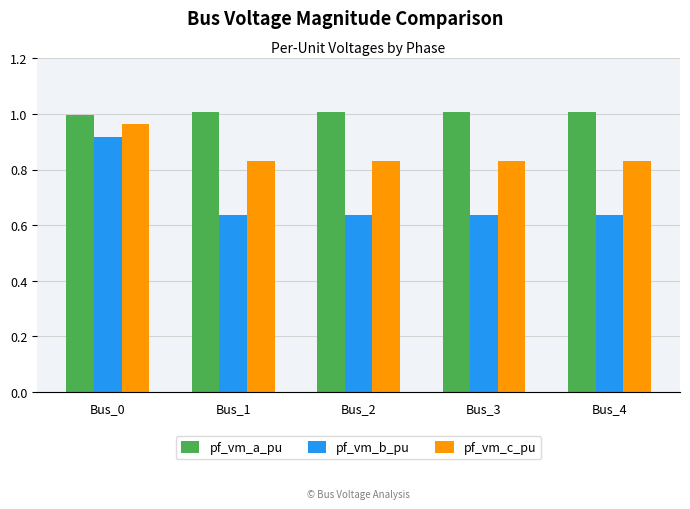

The pf_vm_c_pu series shows 1.1 at Bus_2. True or false?

False